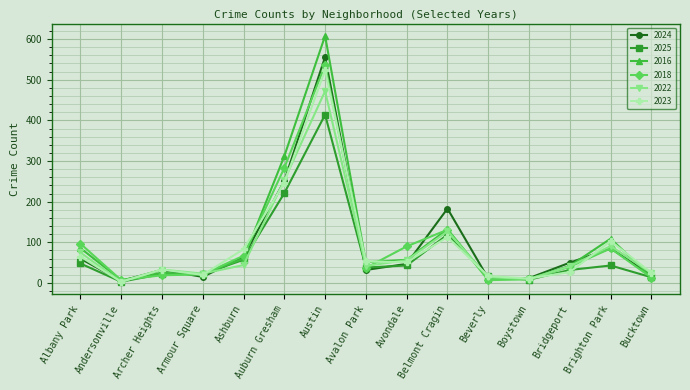

What is the label of the 2nd point from the left?

Andersonville